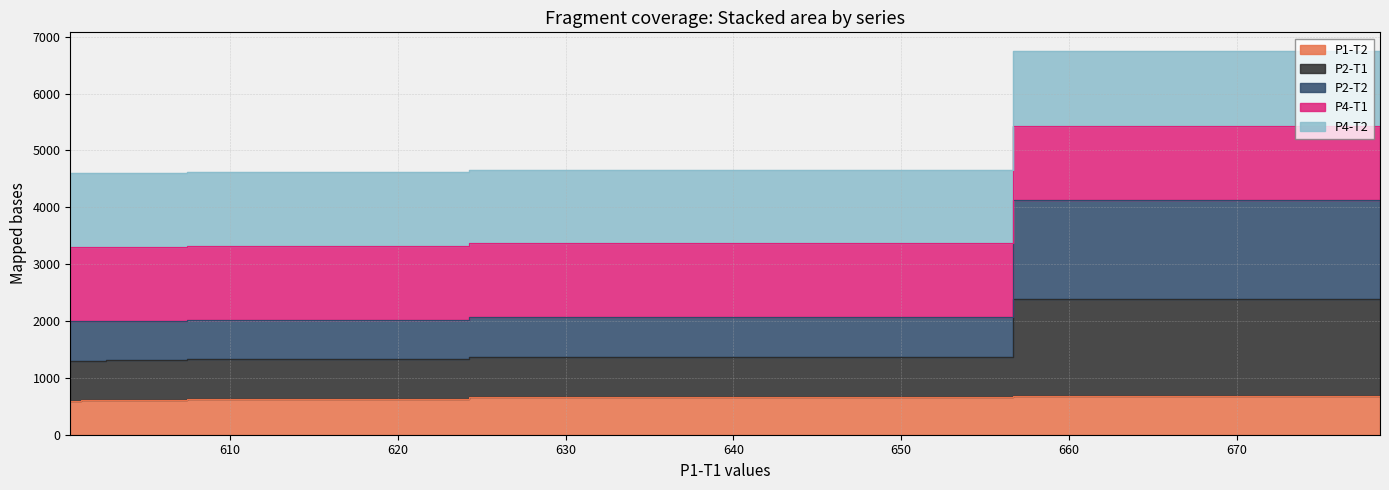

True or false: P2-T1 and P4-T1 intersect in this chart.

False